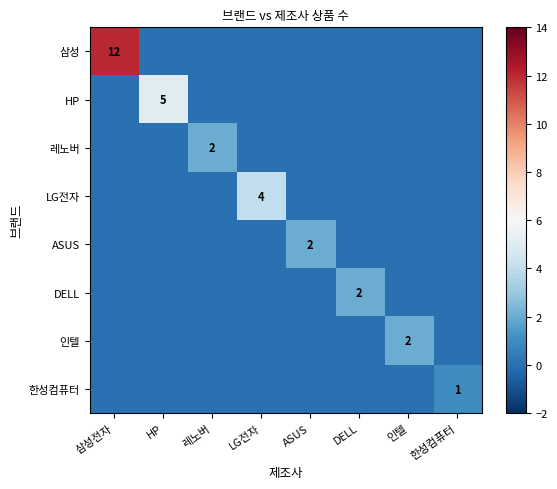

True or false: 삼성 has a value of 12 at 삼성전자.

True